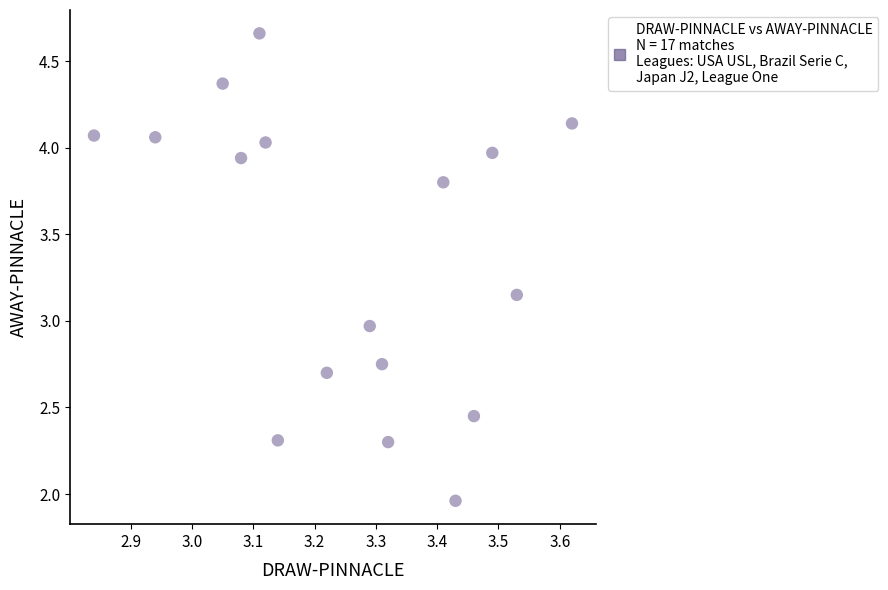

What is the range of X values (max minus min)?

0.8